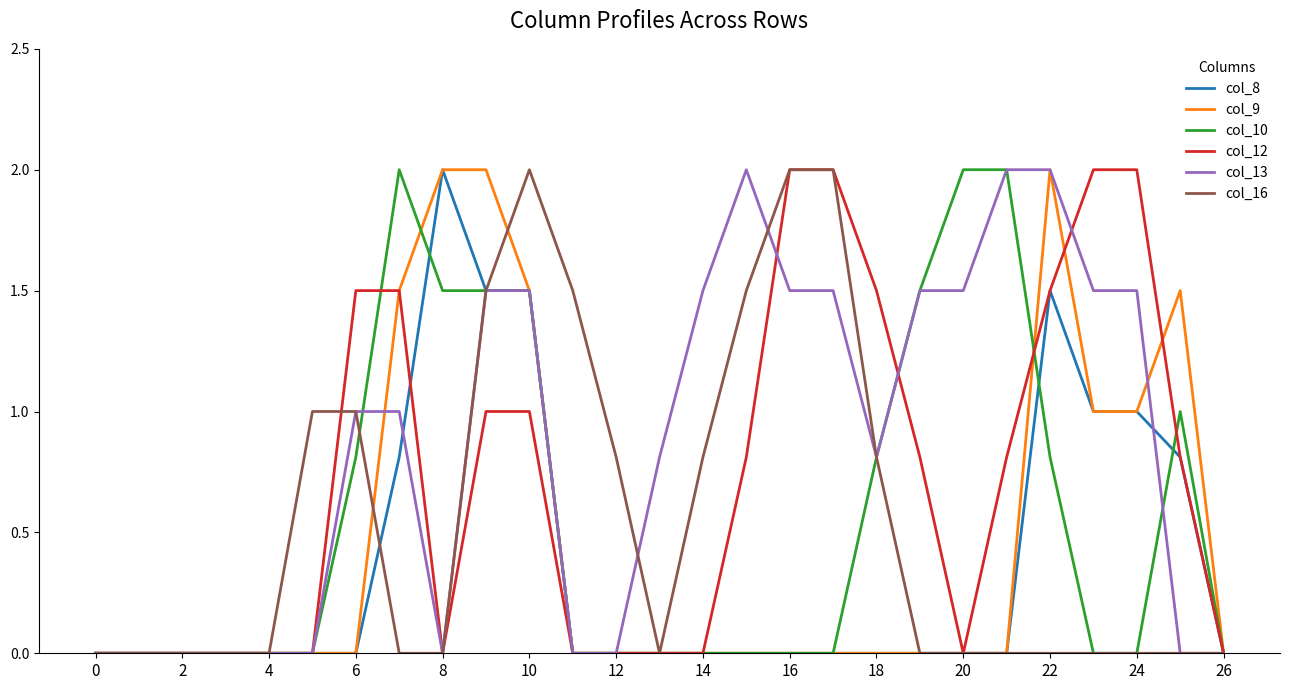

Which series has the largest total across all categories?

col_13